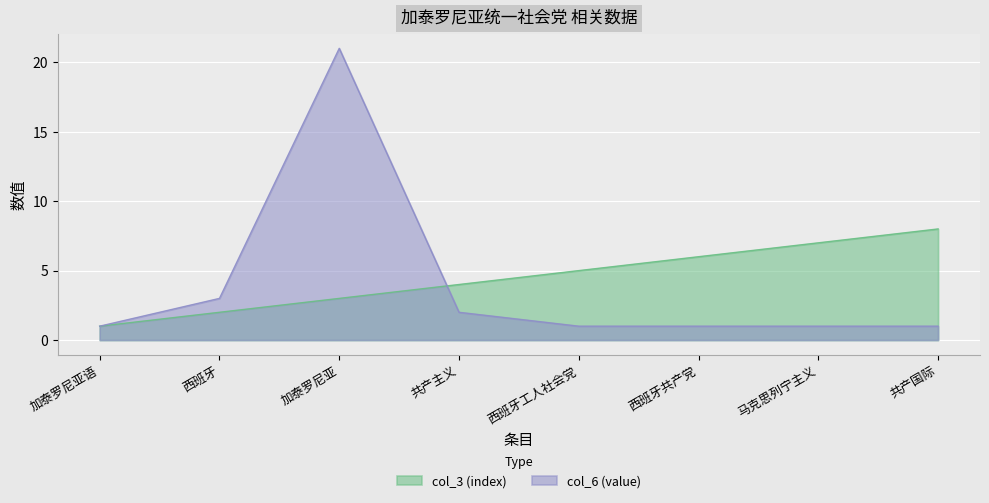

What is the difference between the second highest and second lowest values in the col_6 (value) series?

2